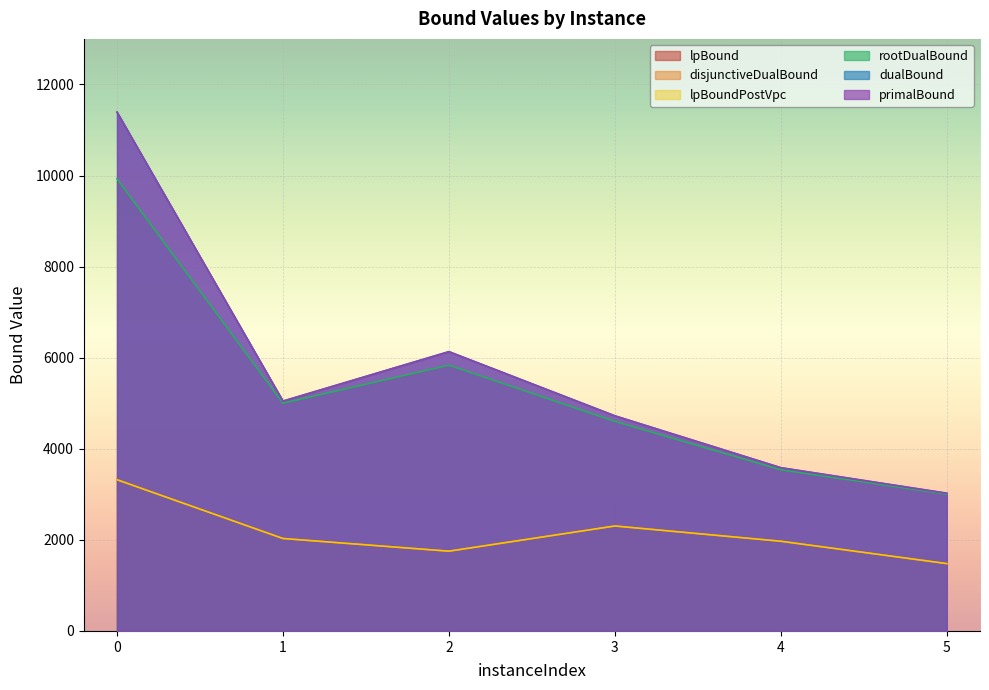

Reading left to right, transcribe all the data shown in this chart.

lpBound: 0=3320.8	1=2029.9	2=1751.4	3=2304.6	4=1969.5	5=1478.9
disjunctiveDualBound: 0=3320.8	1=2029.9	2=1751.4	3=2304.6	4=1969.5	5=1478.9
lpBoundPostVpc: 0=3320.8	1=2029.9	2=1751.4	3=2304.6	4=1969.5	5=1478.9
rootDualBound: 0=9928.0	1=5001.6	2=5835.8	3=4601.3	4=3538.6	5=3002.3
dualBound: 0=11391.9	1=5046.6	2=6132.1	3=4722.8	4=3583.9	5=3023.6
primalBound: 0=11393.0	1=5046.6	2=6132.1	3=4722.8	4=3583.9	5=3023.6